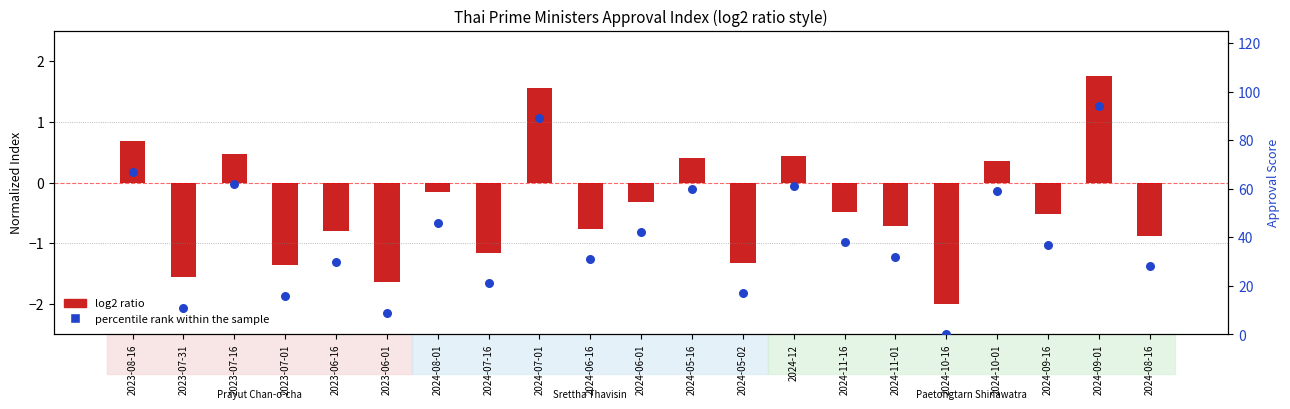

Which series contains the lowest Y value?

log2 ratio